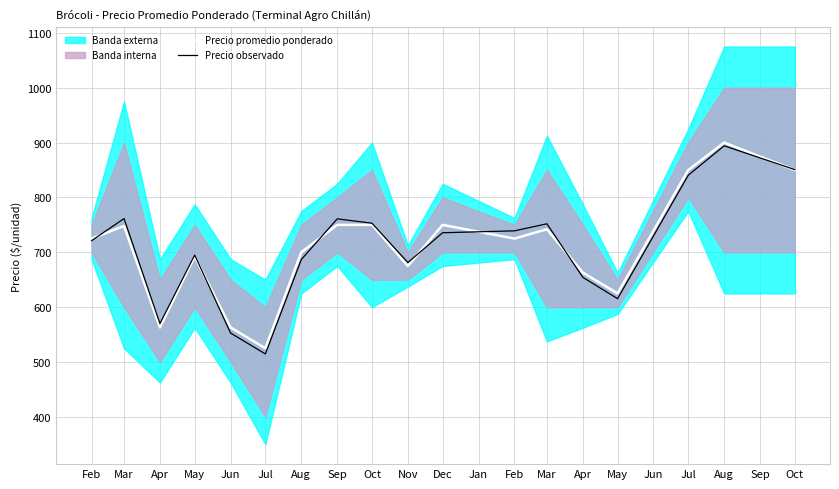

Rank the series by their average value, from lowest to highest.

Precio observado, Precio promedio ponderado